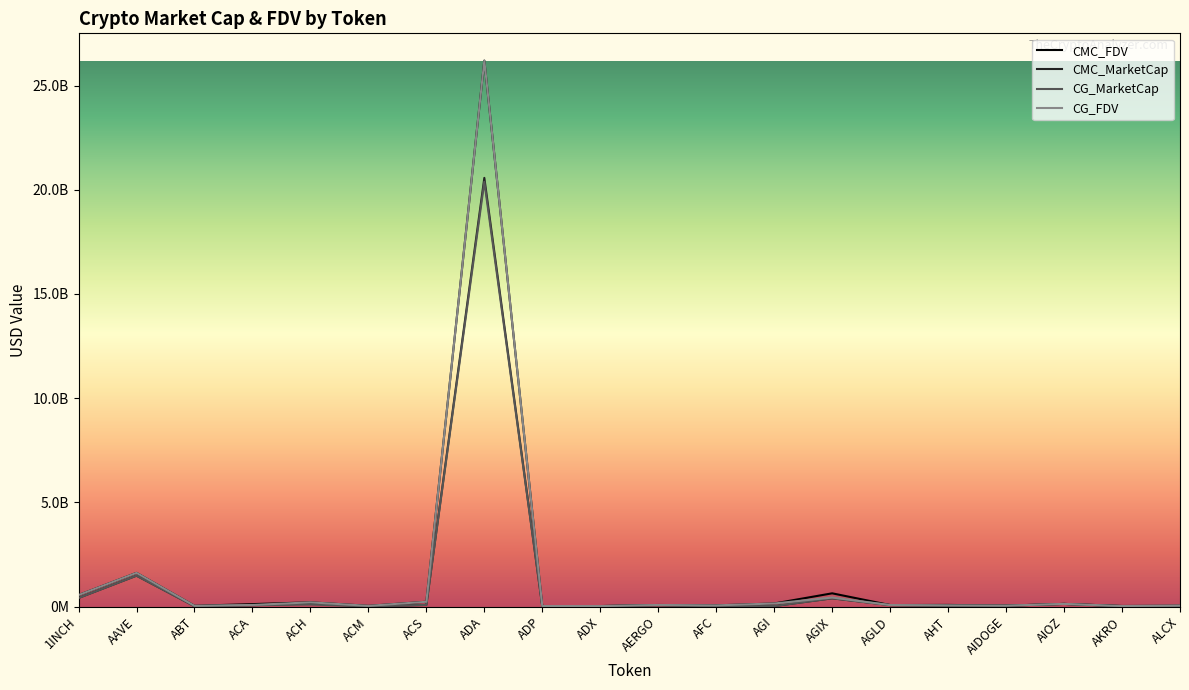

What are all the series names shown in the legend?

CMC_FDV, CMC_MarketCap, CG_MarketCap, CG_FDV